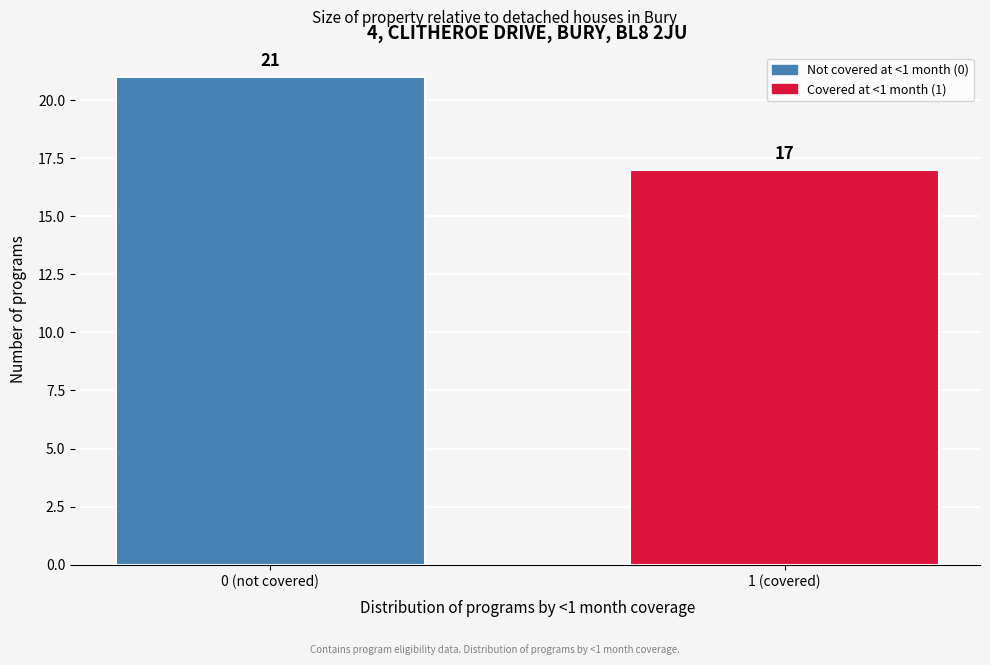

Reading left to right, transcribe all the data shown in this chart.

0 (not covered)=21	1 (covered)=17